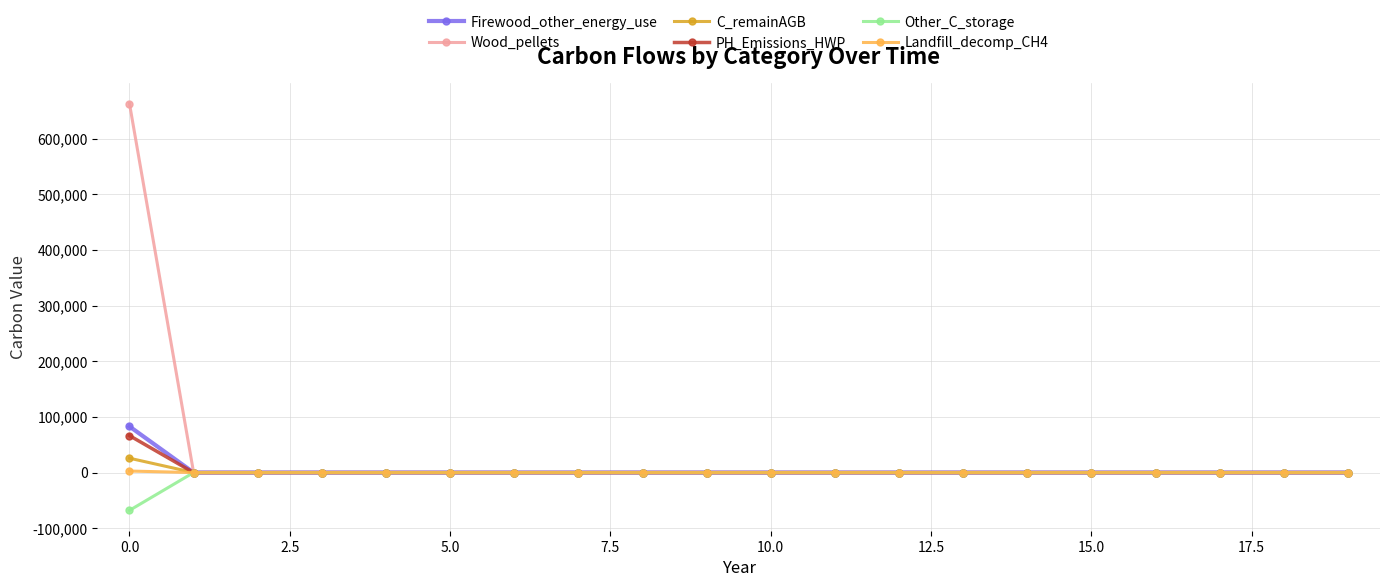

What is the maximum value for PH_Emissions_HWP?

66379.0